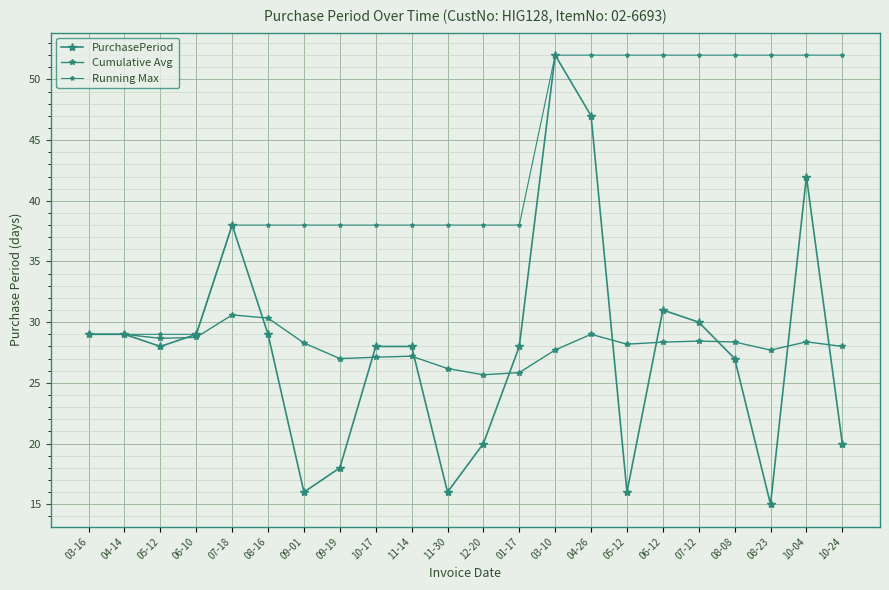

At how many categories does at least one series exceed 35?

18